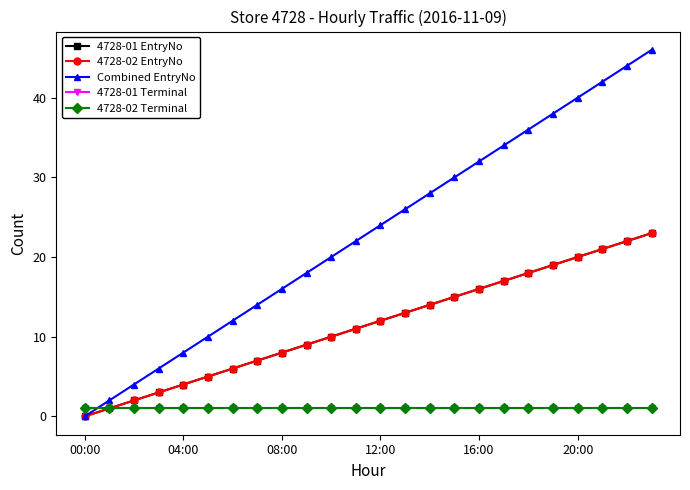

Which series has the largest total across all categories?

Combined EntryNo